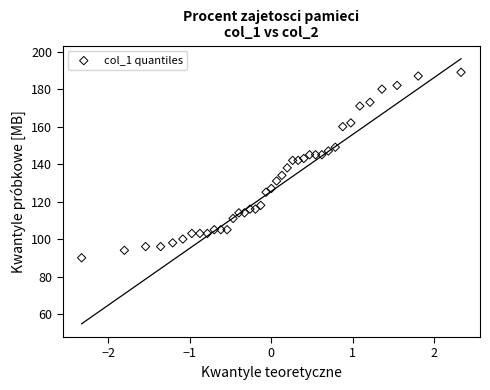

What is the range of Y values (max minus min)?

99